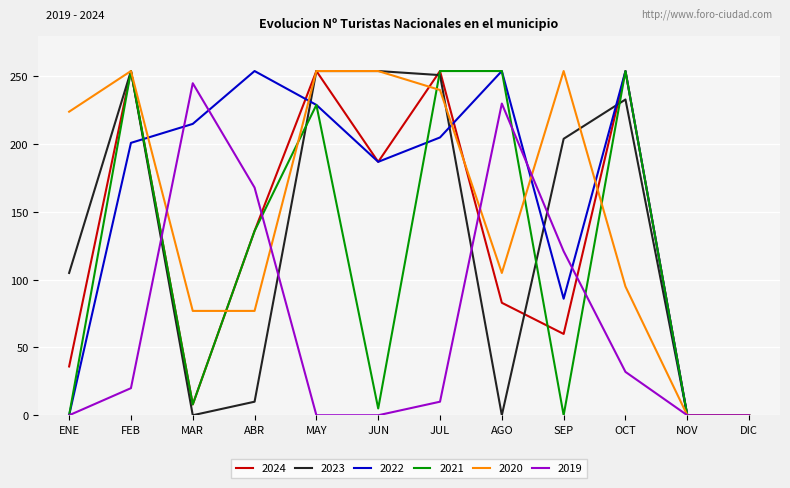

The value of 2022 at AGO is 254. True or false?

True